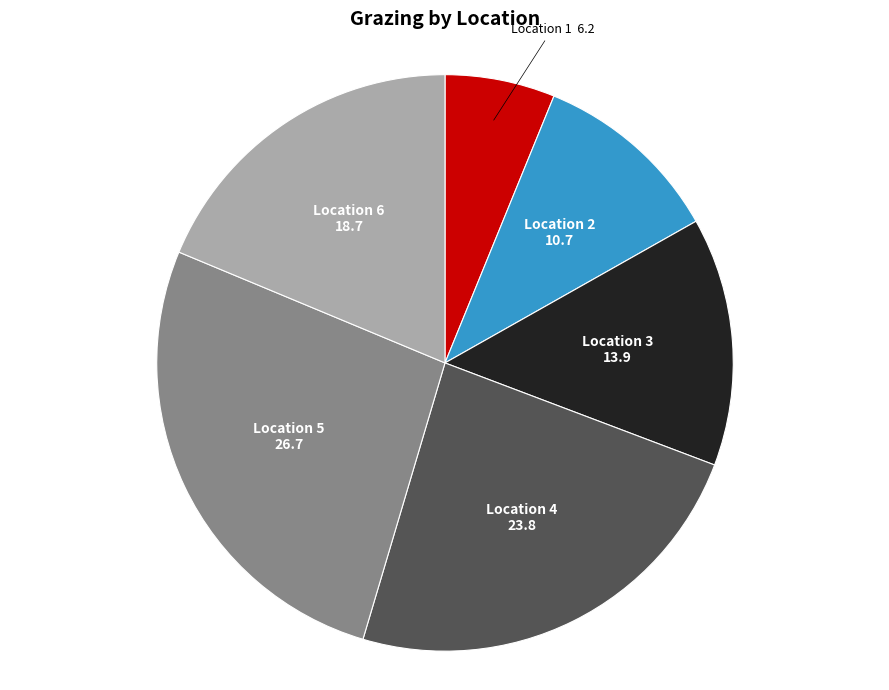

Rank the categories by value from highest to lowest.

Location 5, Location 4, Location 6, Location 3, Location 2, Location 1